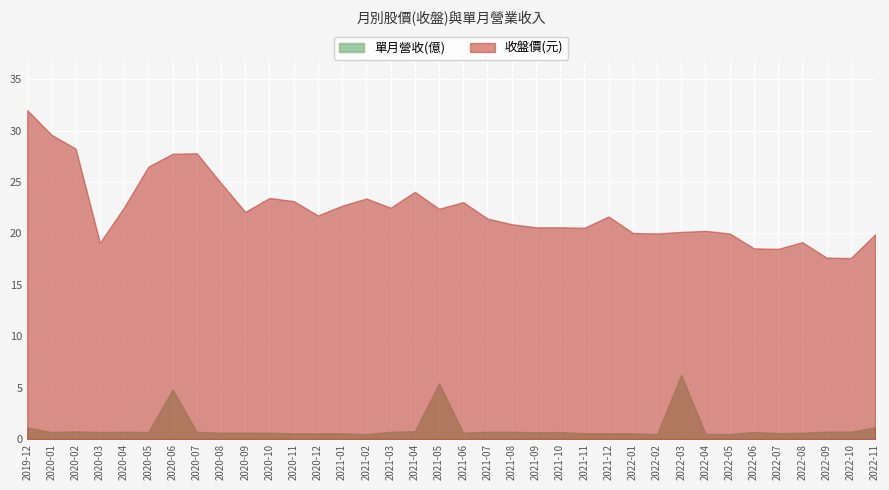

What is the greatest value displayed?

32.0